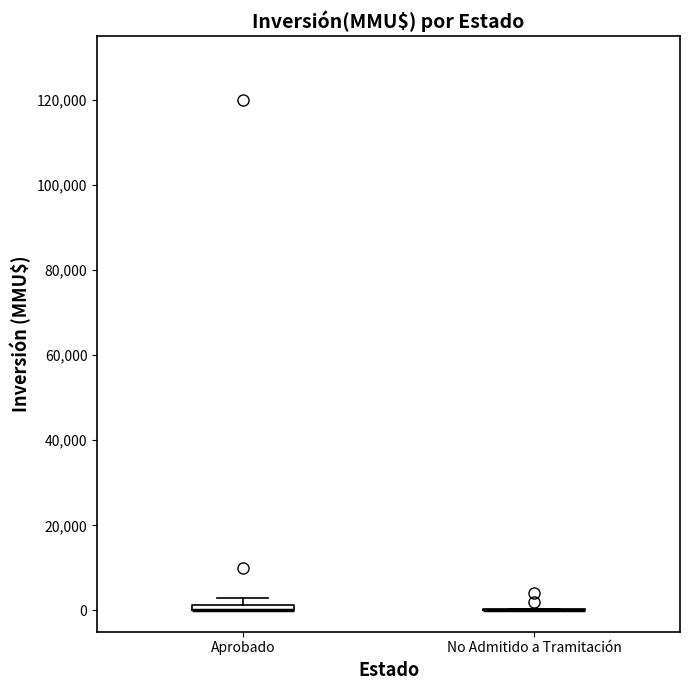

Where is the lower edge of the box for Aprobado on the y-axis? The values are not printed on the chart, so give them approximately, as read against the axis.

0